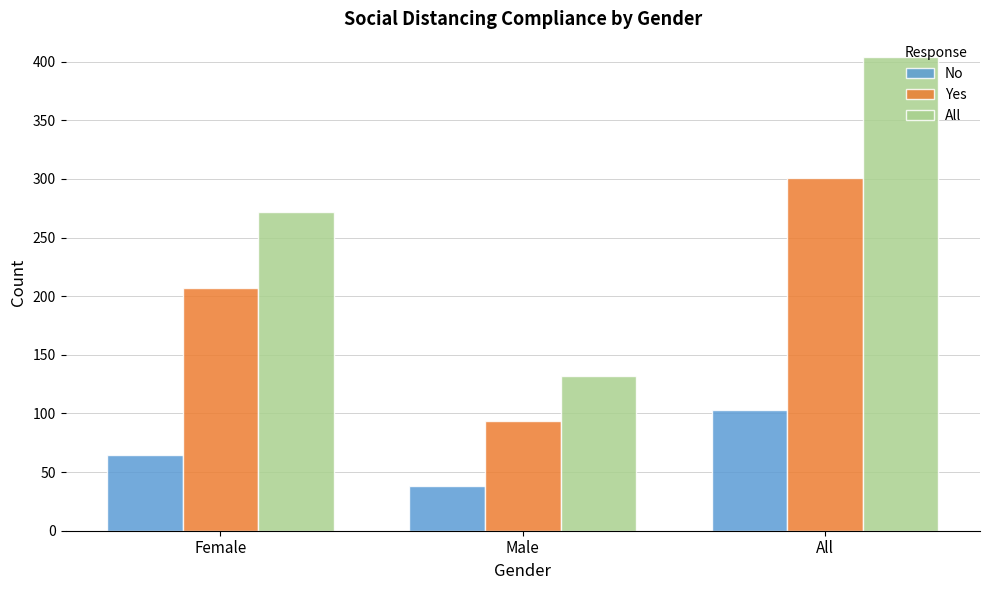

What is the value of the No bar at the 3rd from the left?

103